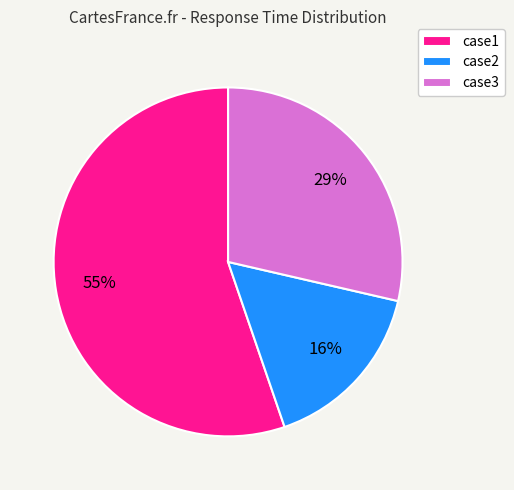

What is the majority slice?

case1